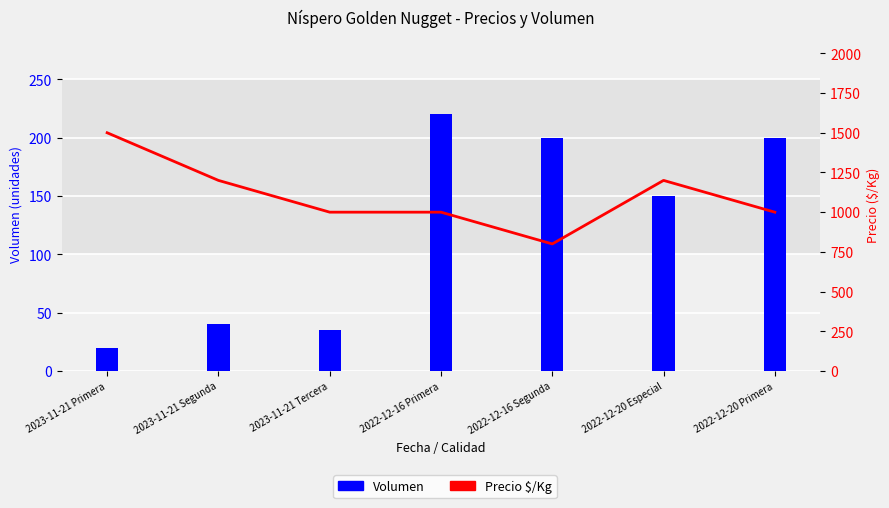

Reading right to left, what are all the values shown in this chart?

2022-12-20 Primera=1000	2022-12-20 Especial=1200	2022-12-16 Segunda=800	2022-12-16 Primera=1000	2023-11-21 Tercera=1000	2023-11-21 Segunda=1200	2023-11-21 Primera=1500